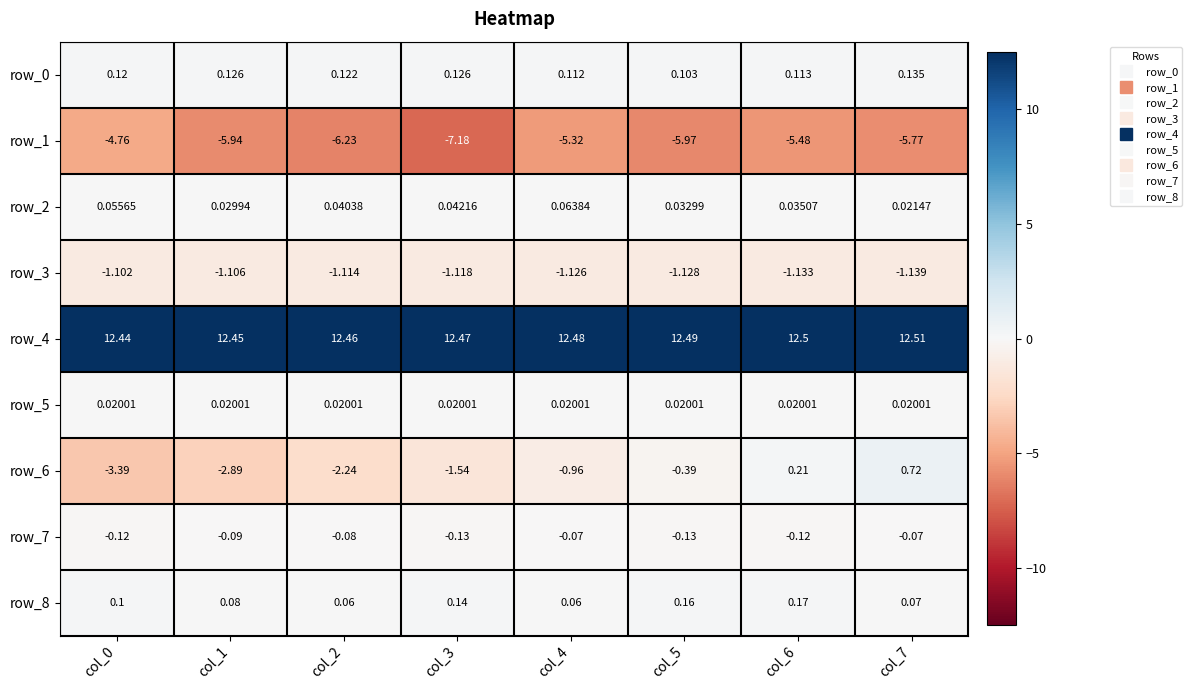

Is the value of row_7 at col_1 greater than the value of row_2 at col_0?

No